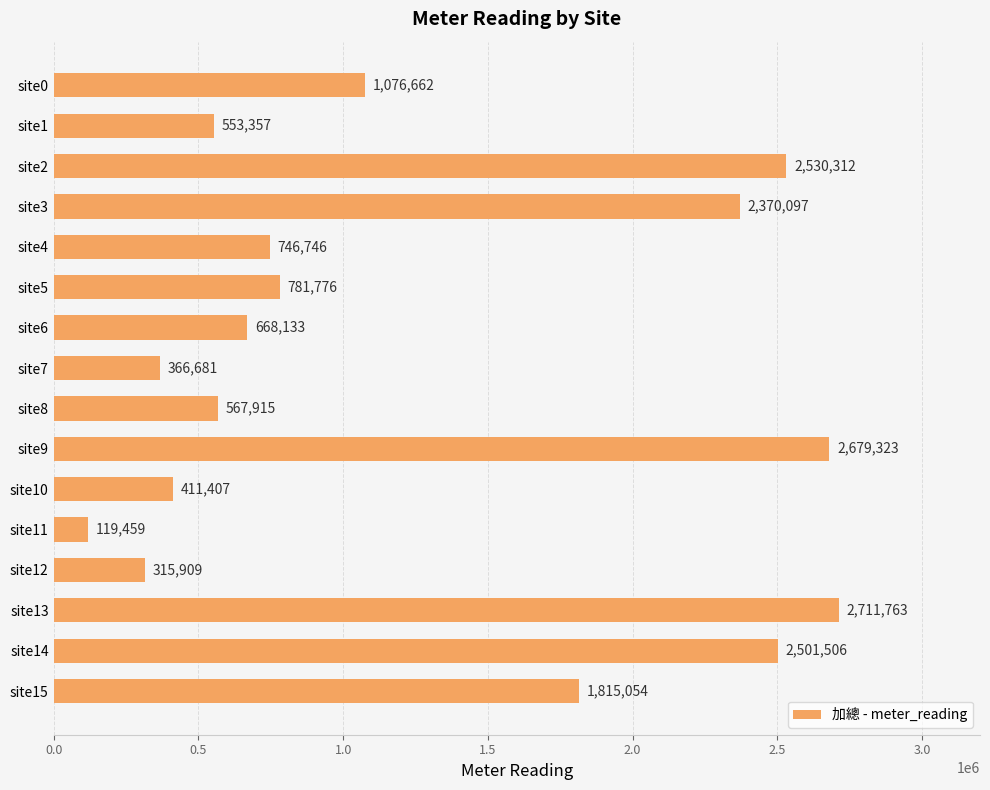

Rank the categories by value from highest to lowest.

site13, site9, site2, site14, site3, site15, site0, site5, site4, site6, site8, site1, site10, site7, site12, site11